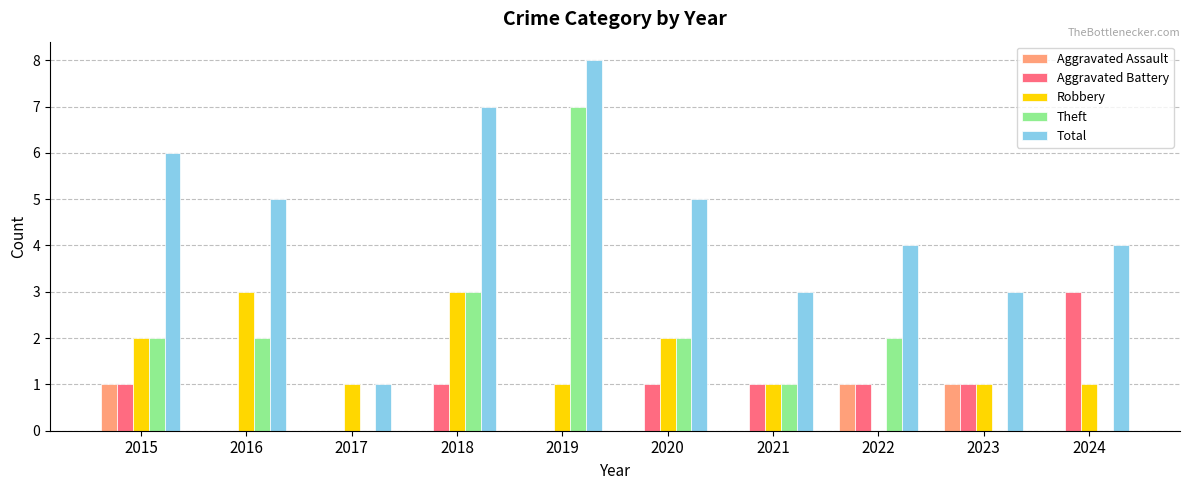

Between 2015 and 2017, which series saw the biggest shift?

Total